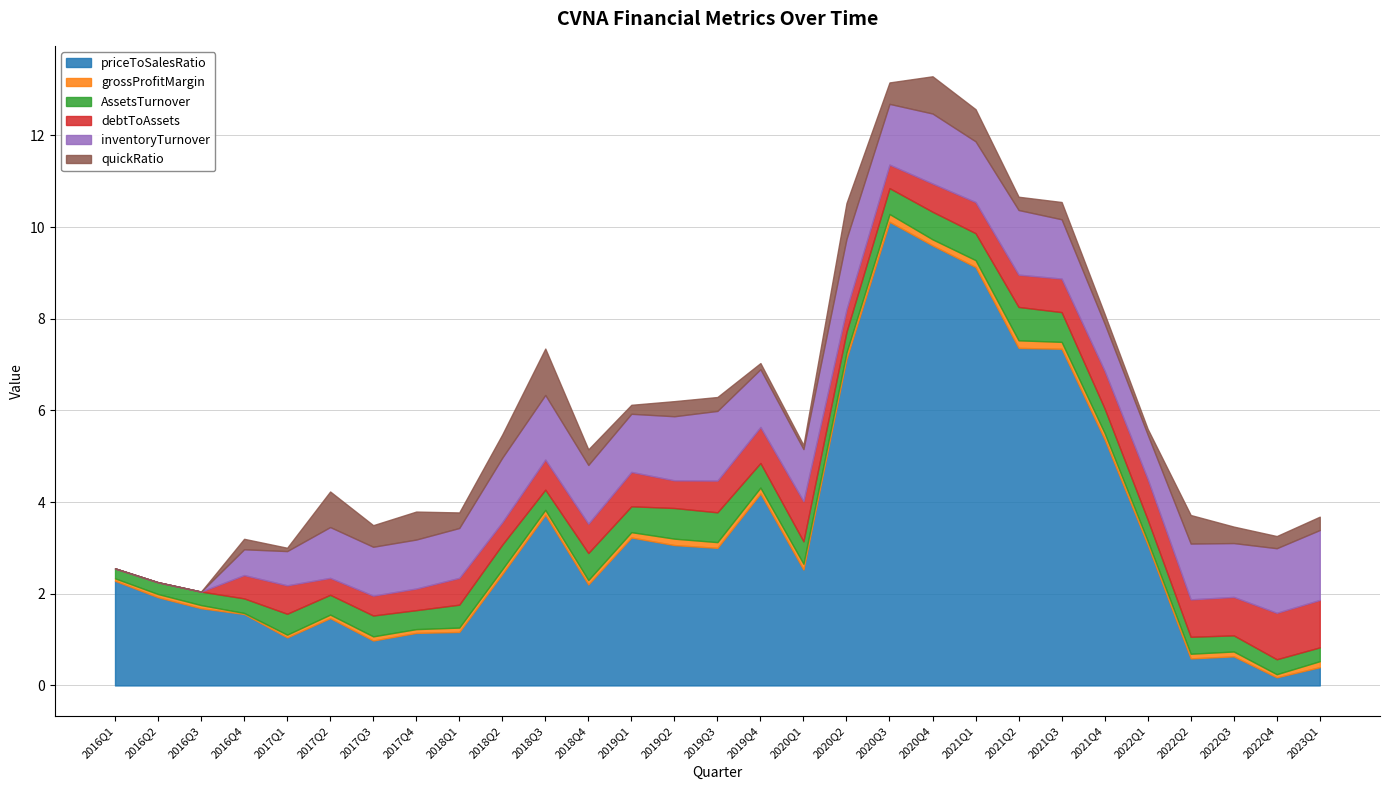

Which series has the largest range (max minus min)?

priceToSalesRatio